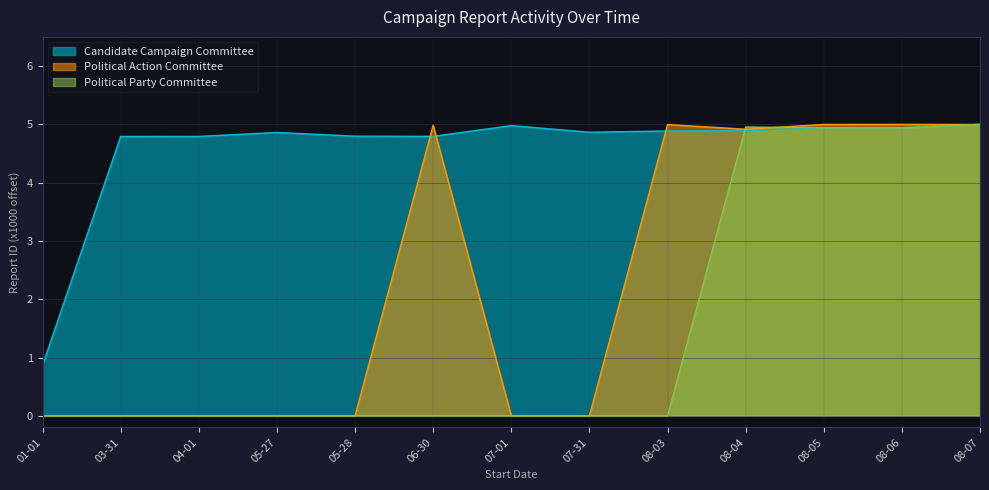

In Political Party Committee, how many points are higher than both neighbors (excluding endpoints)?

1